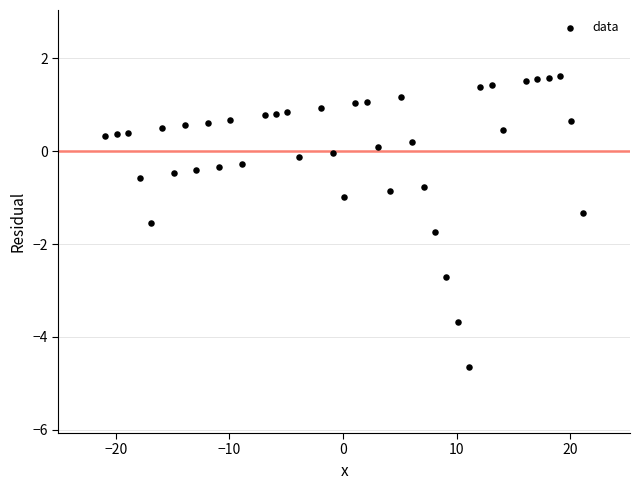

What is the range of Y values (max minus min)?

6.3